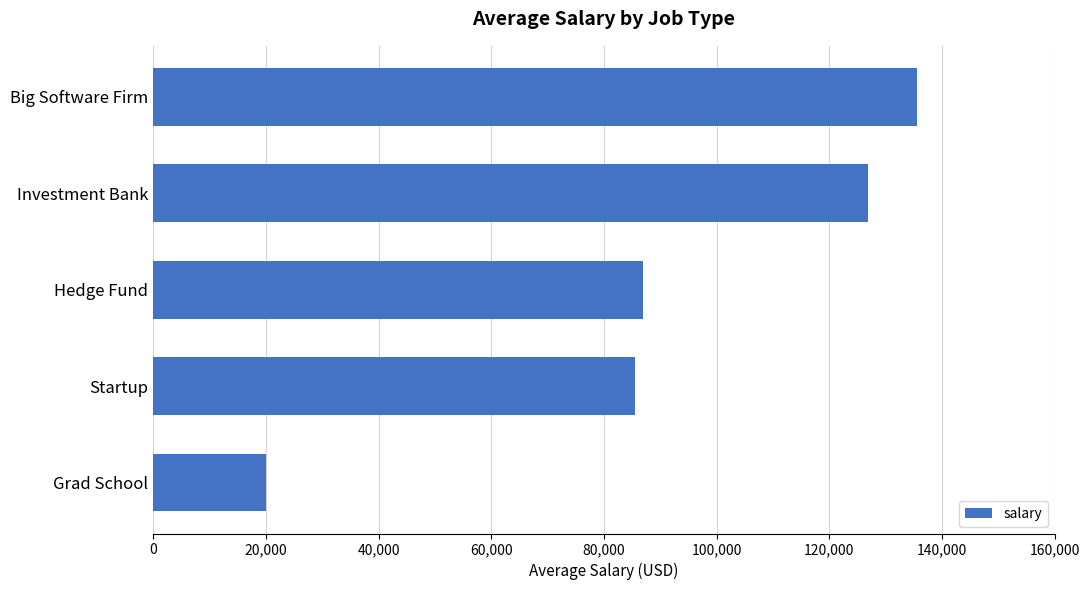

What is the approximate value at Grad School?

20000